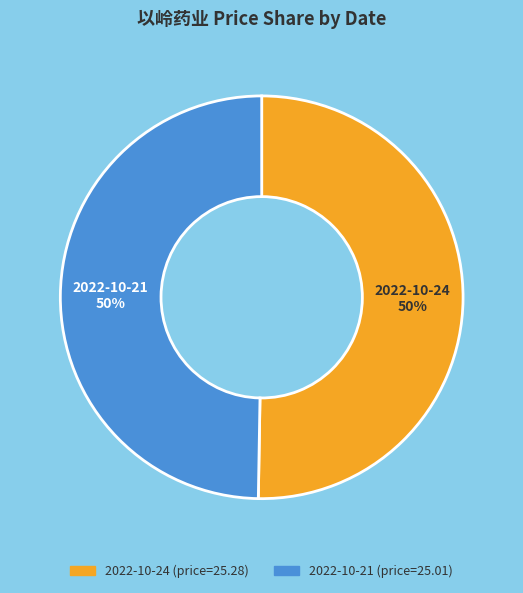

What is the ratio of the value at 2022-10-21 to the value at 2022-10-24?

1.0